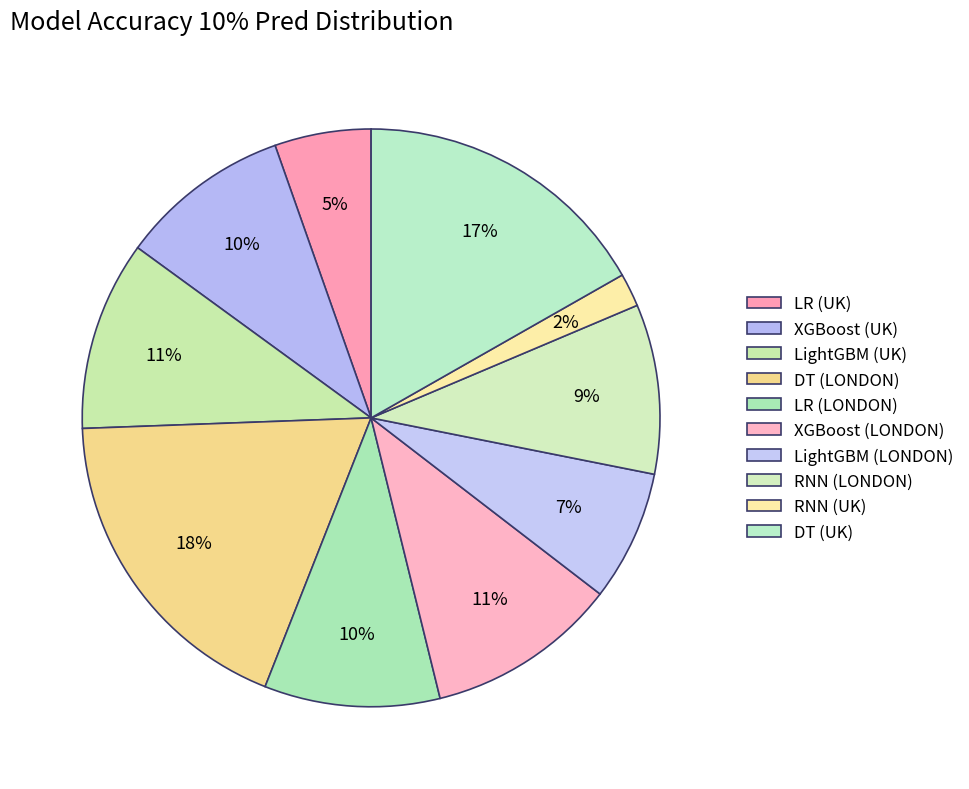

To the nearest percent, what is the combined percentage of DT (UK) and LightGBM (LONDON)?

24%